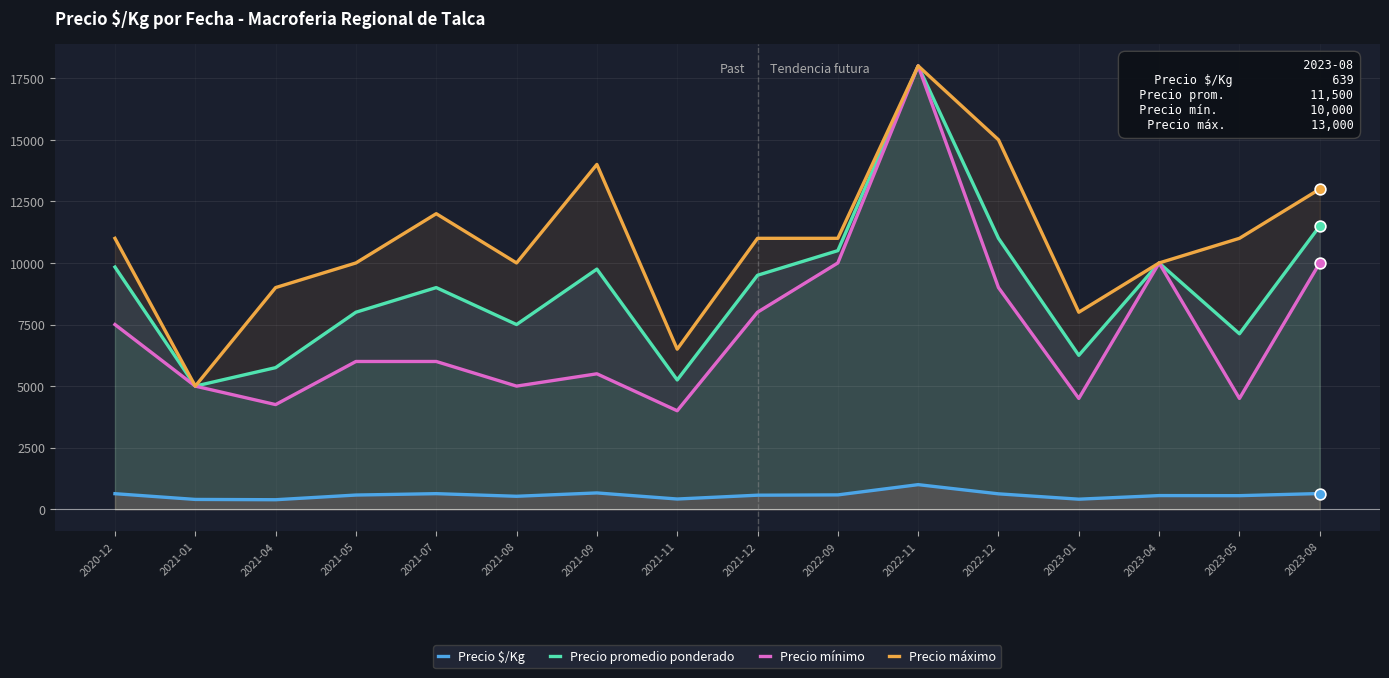

What is the total value across all series at 2020-12?

28966